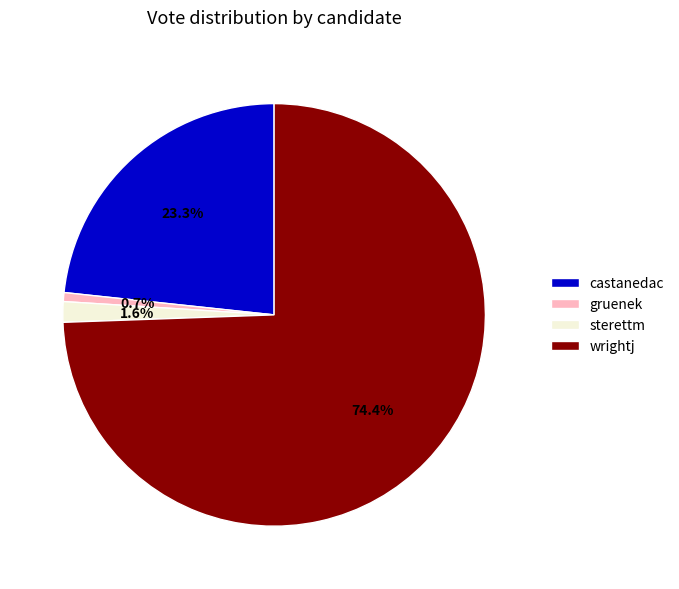

How many segments does this pie chart have?

4